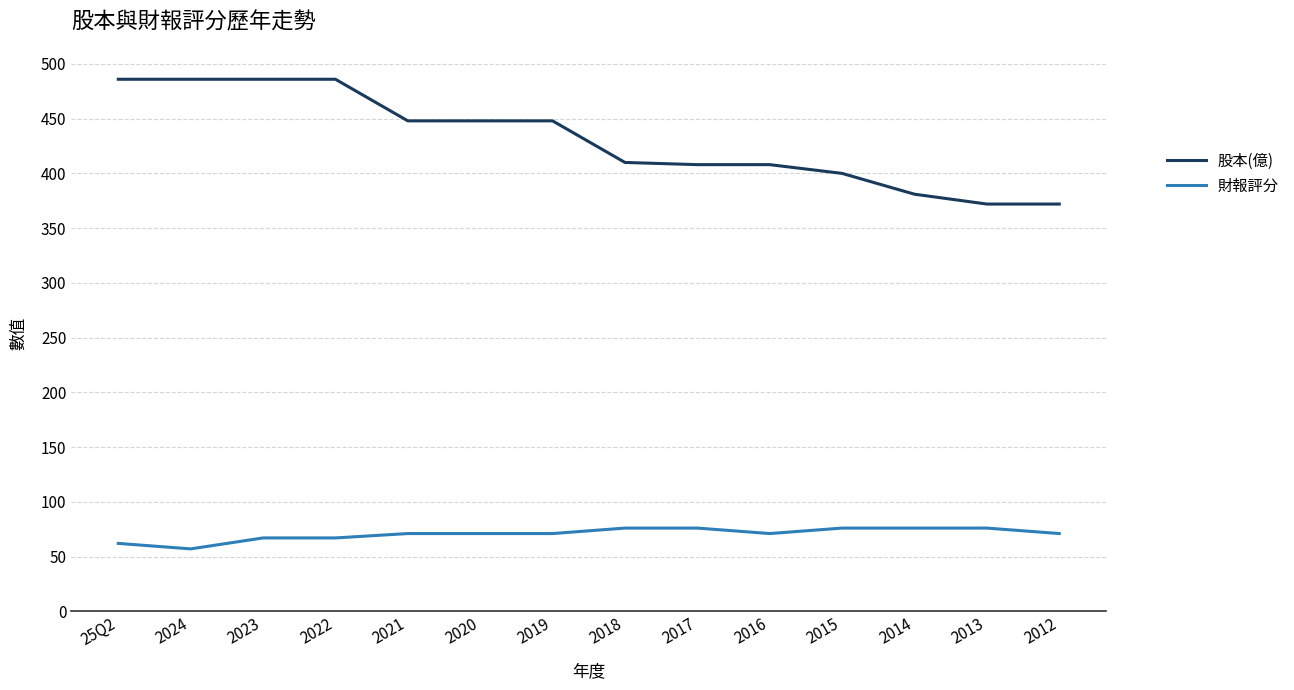

What is the sum of all 股本(億) values?

6039